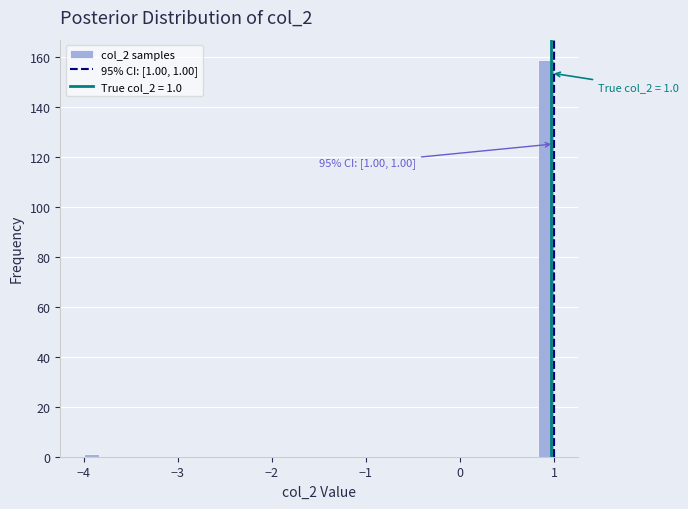

Around what value on the x-axis is the tallest bar? Give the approximate position of its centre, as read against the axis.

0.9